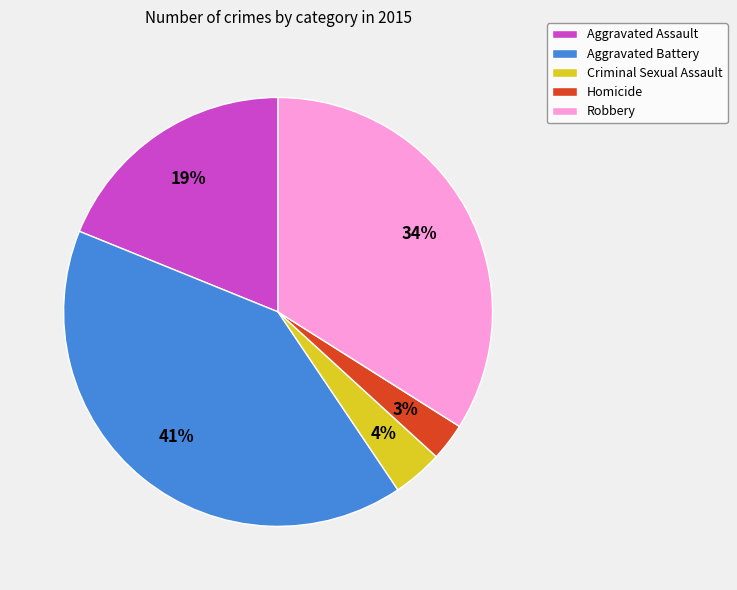

Rank the categories by value from lowest to highest.

Homicide, Criminal Sexual Assault, Aggravated Assault, Robbery, Aggravated Battery